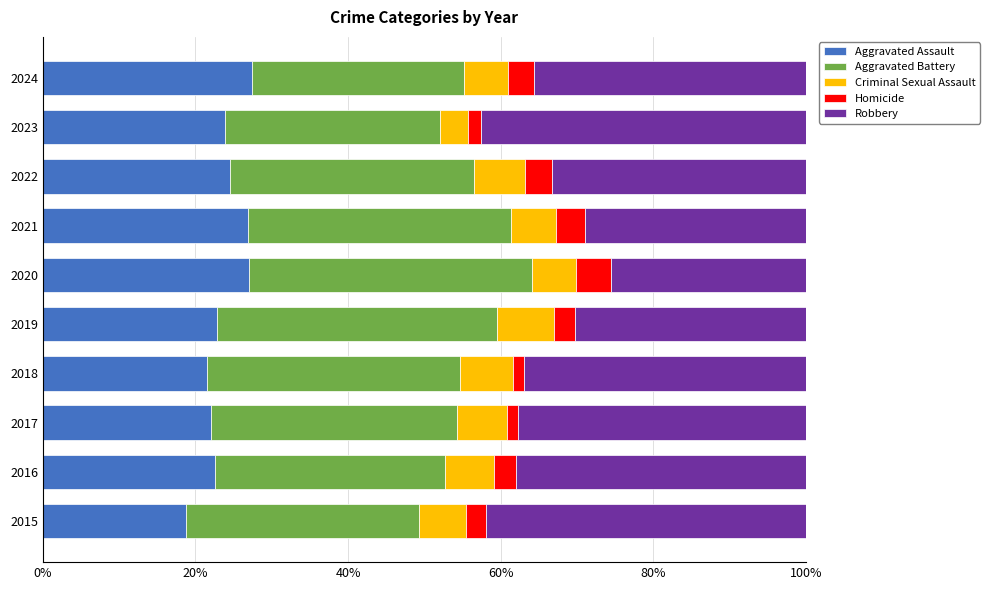

What is the average value of the Aggravated Assault series?

23.7